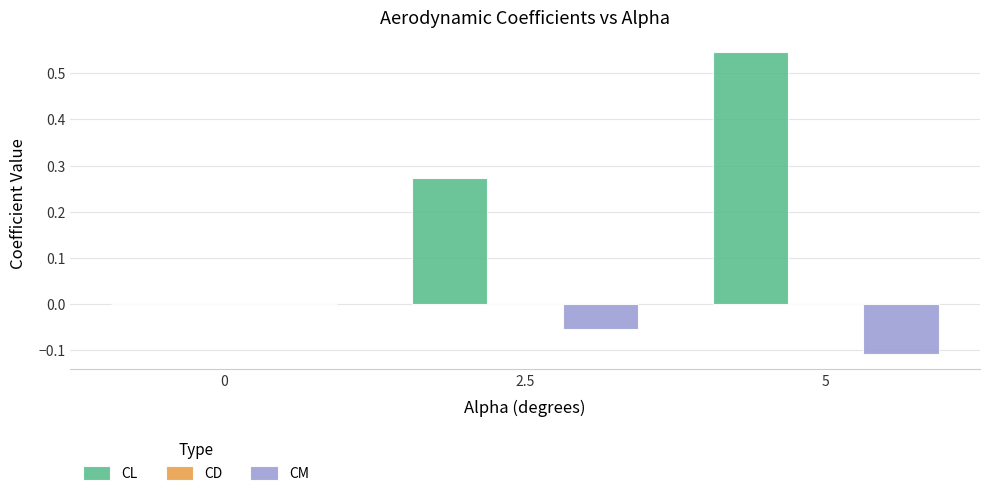

Is the value of CL at 0 greater than the value of CM at 2.5?

Yes